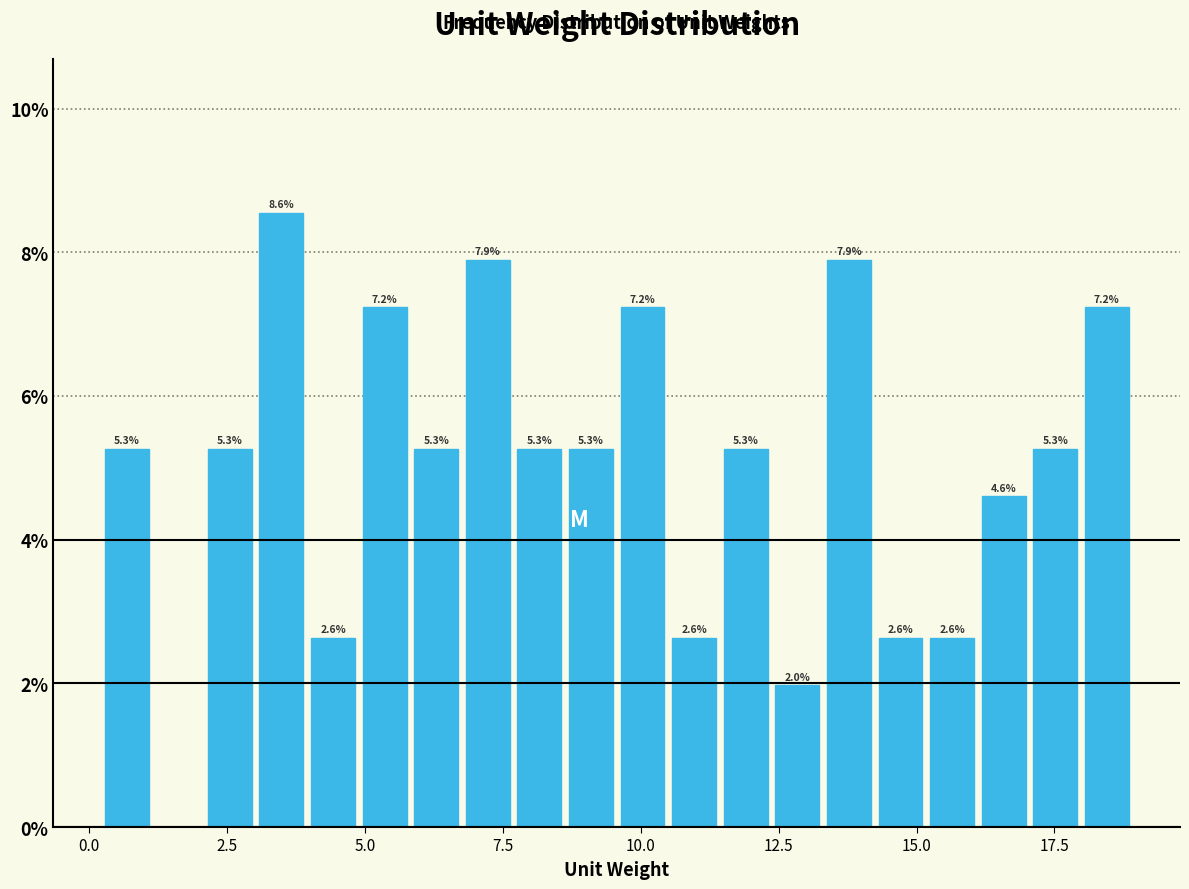

Around what value on the x-axis is the tallest bar? Give the approximate position of its centre, as read against the axis.

3.5